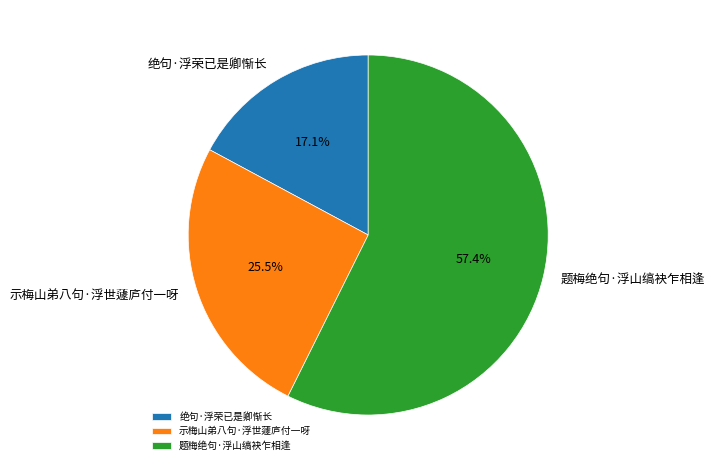

Does 题梅绝句·浮山缟袂乍相逢 represent more than half of the total?

Yes